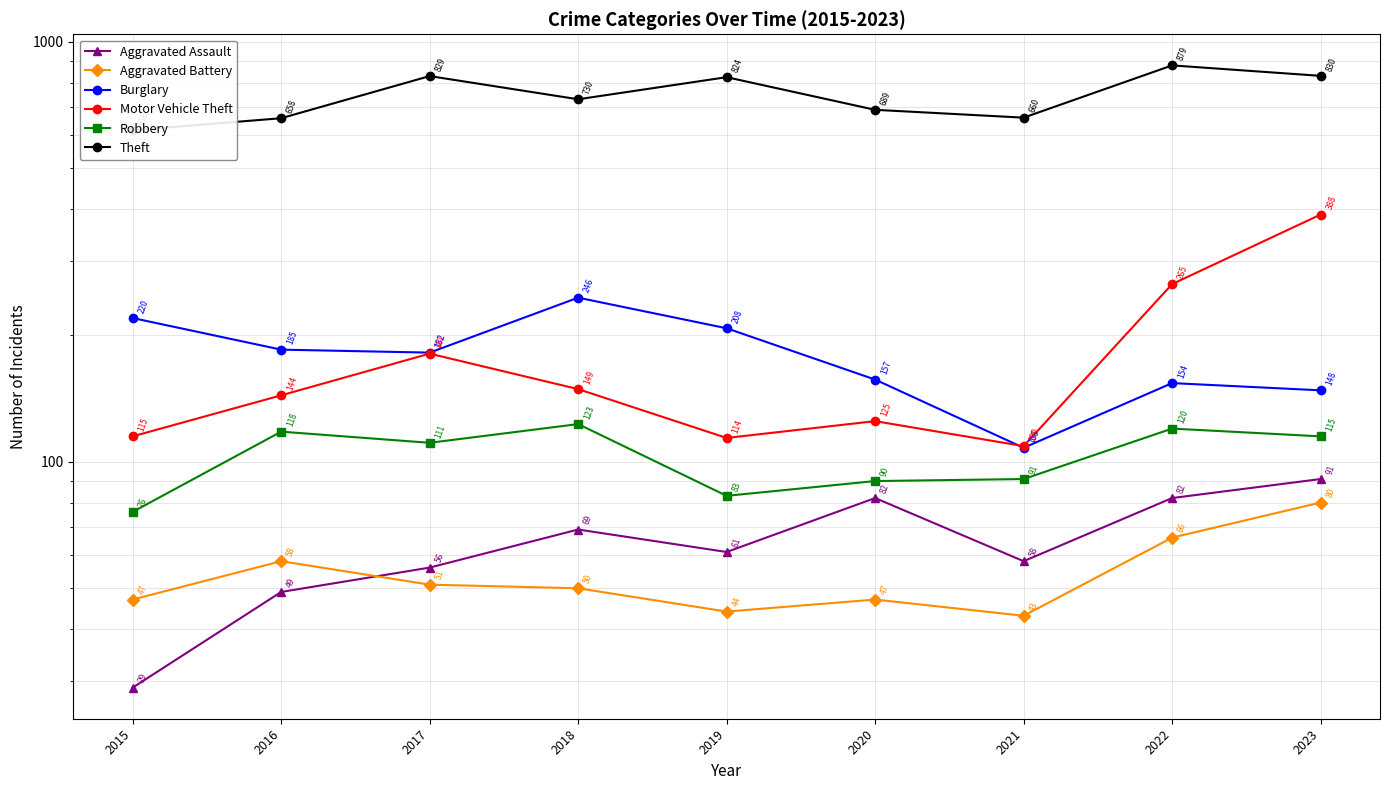

How many interior local peaks does the Burglary series have?

2